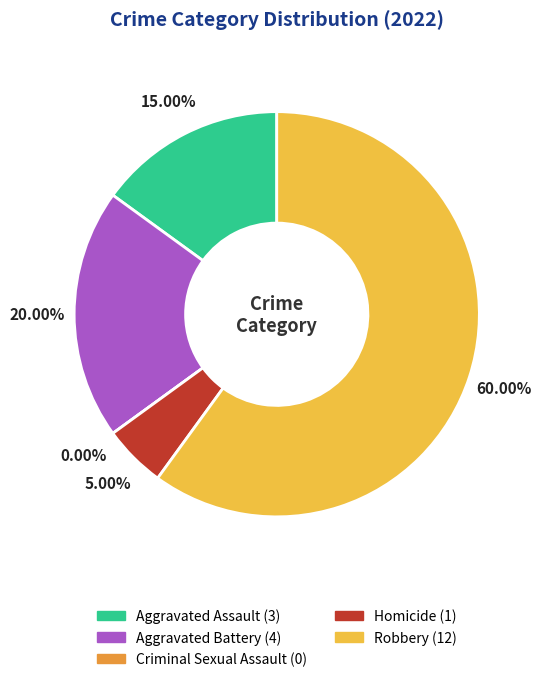

Is Robbery the majority of the pie?

Yes